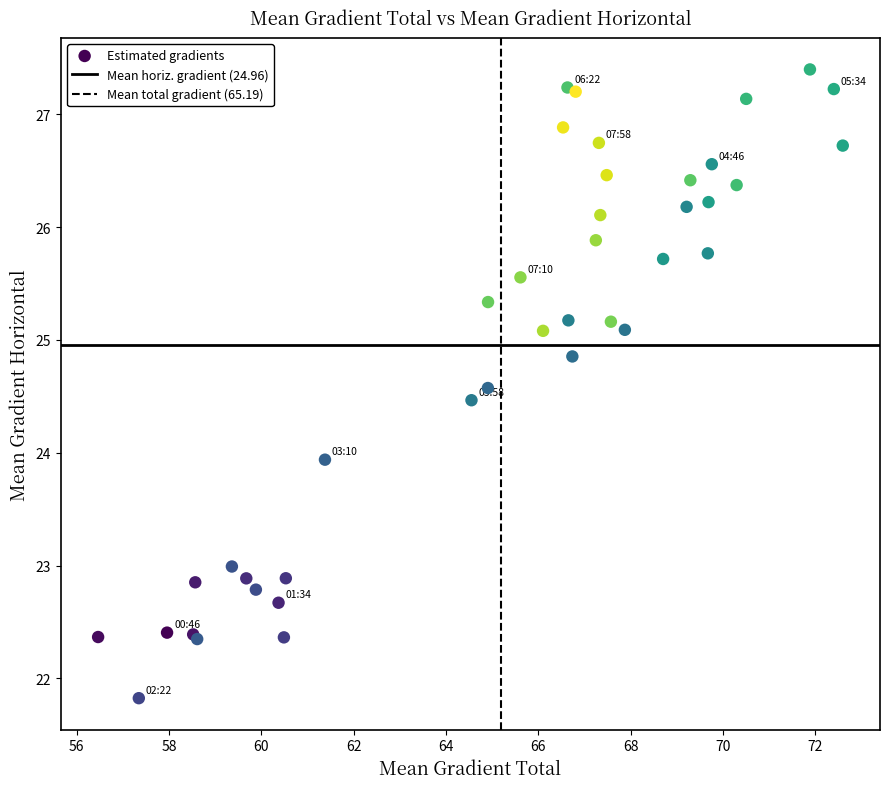

What Y value in the scatter plot is closest to 24?

23.9